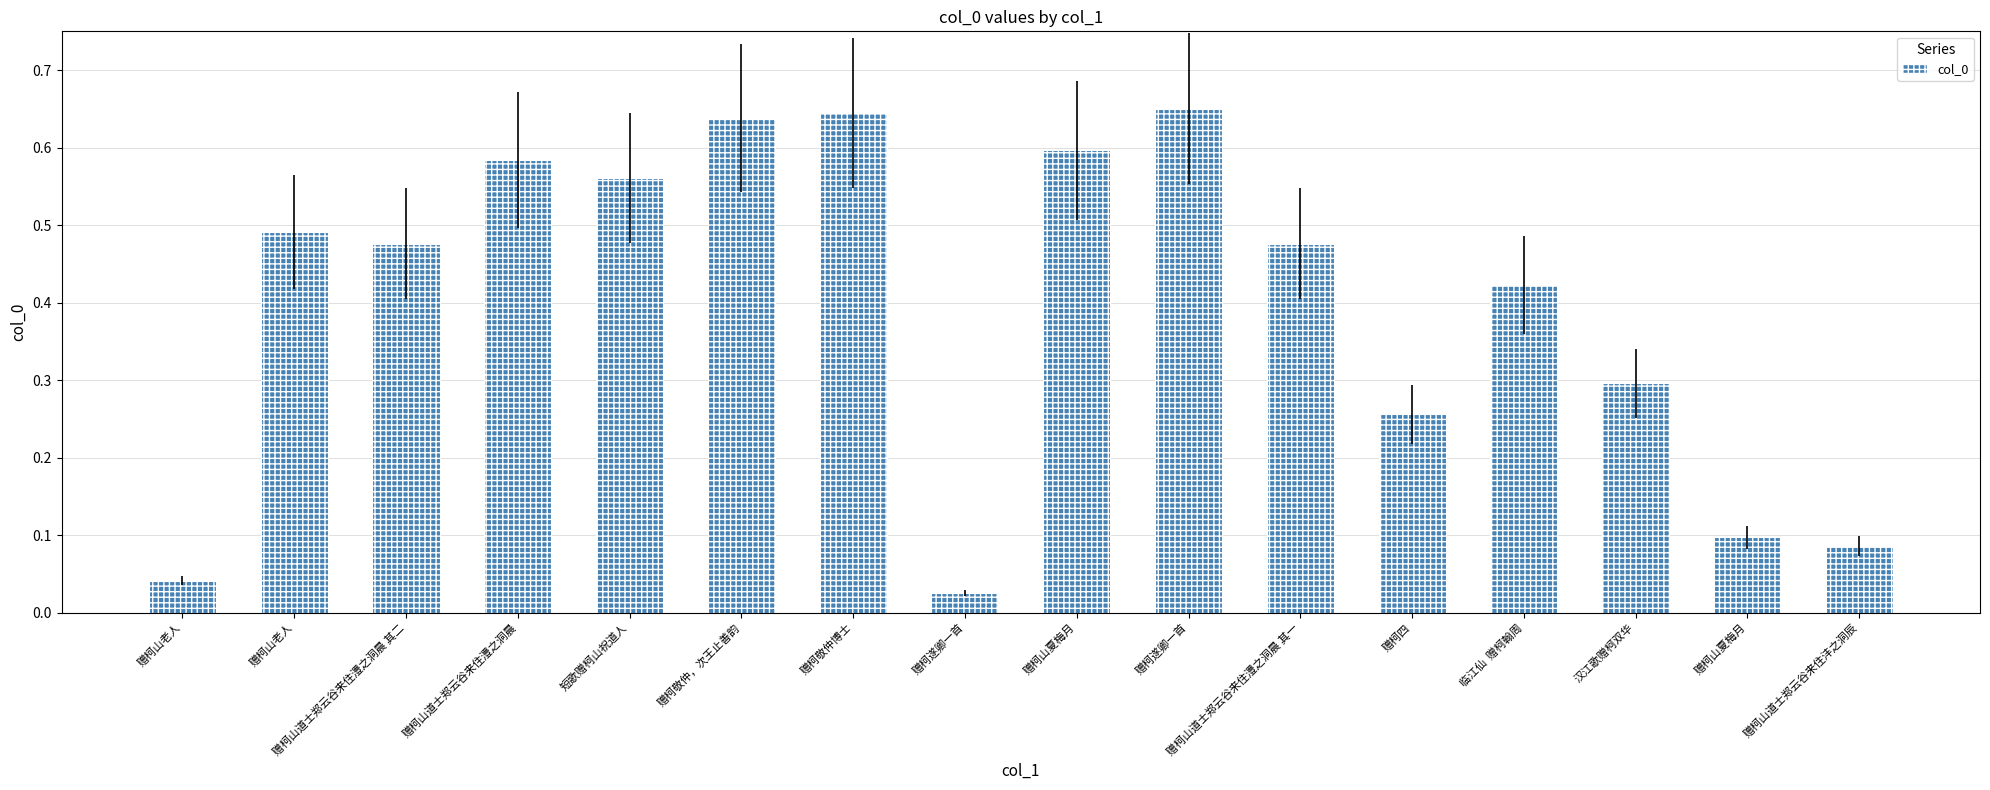

The chart shows a value of 0.6 at 赠柯山道士郑云谷来住澧之洞晨. True or false?

True